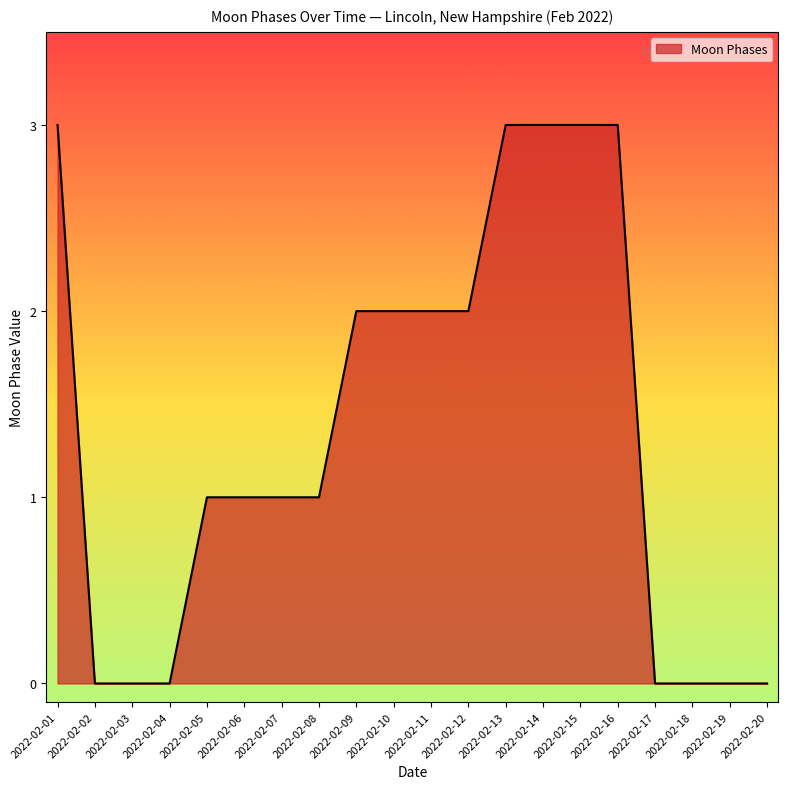

The value at 2022-02-18 is 2. True or false?

False